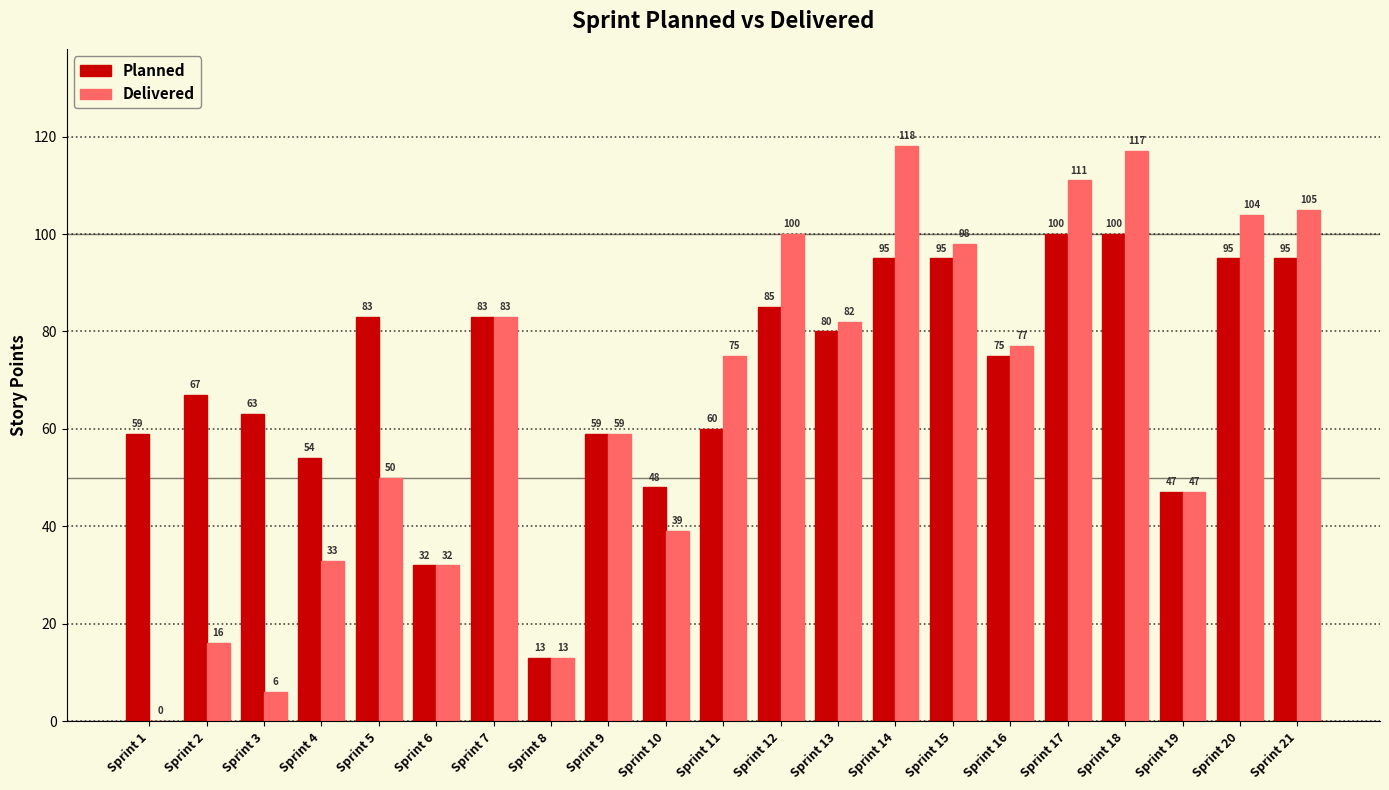

What is the sum of all Delivered values?

1365